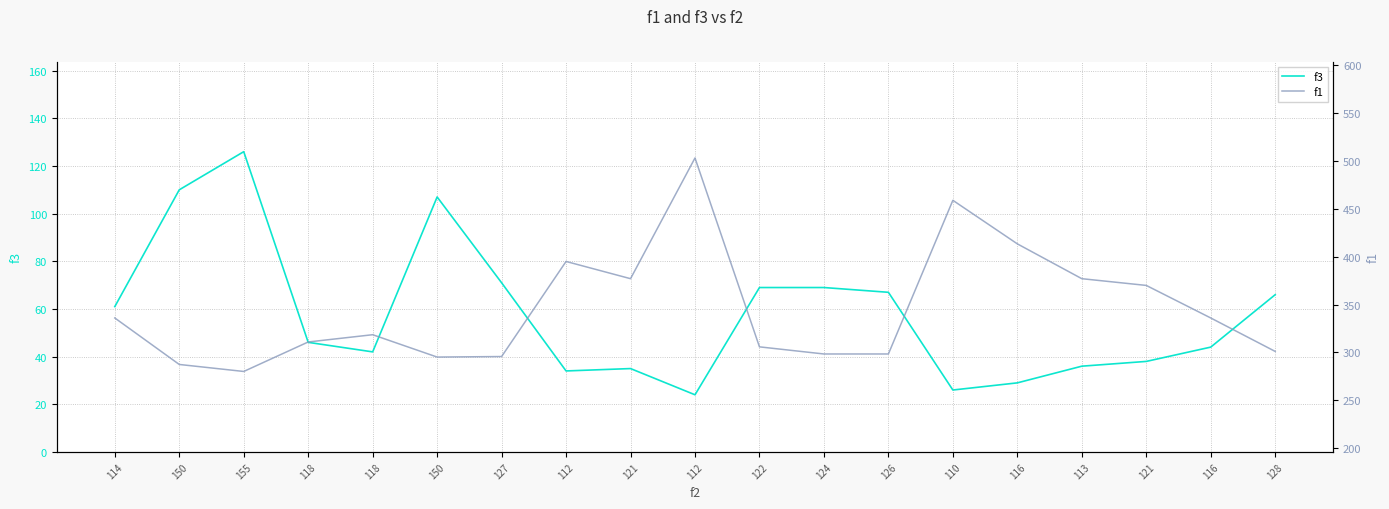

Which series has the largest total across all categories?

f1